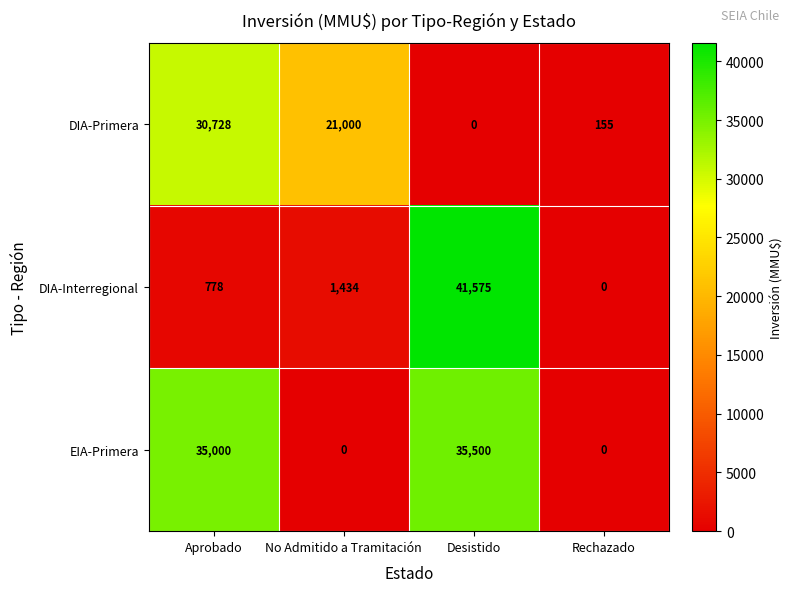

Which category has the highest value in the DIA-Interregional series?

Desistido